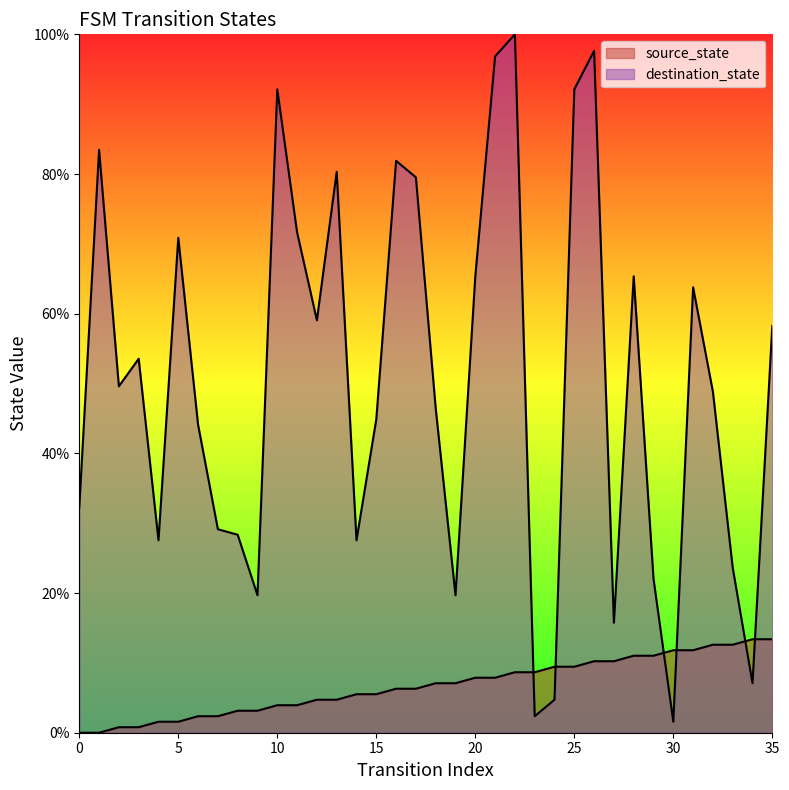

Between which two adjacent categories do source_state and destination_state first intersect?

22 and 23